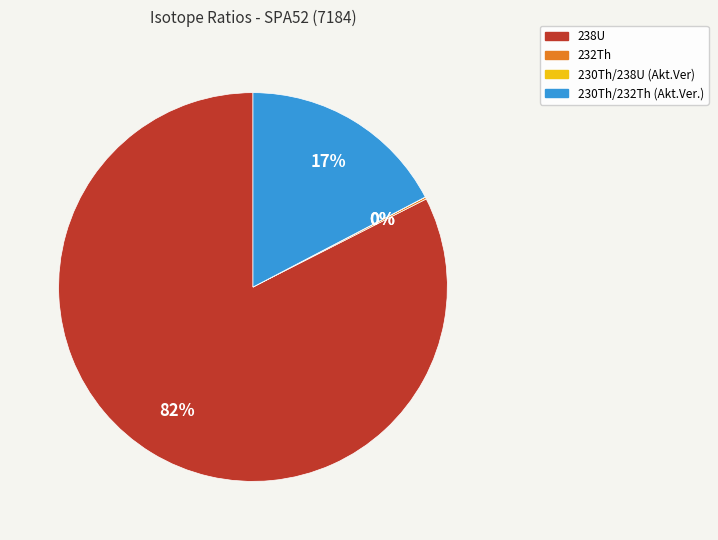

To the nearest percent, what is the average slice percentage?

25%